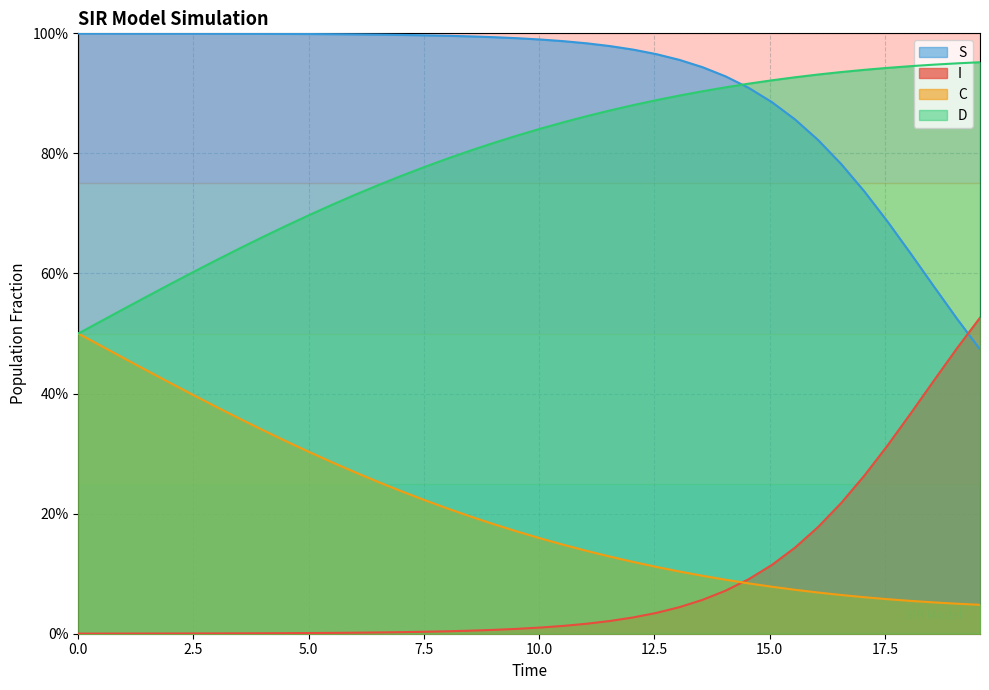

What is the difference between the maximum and minimum values in the S series?

0.5